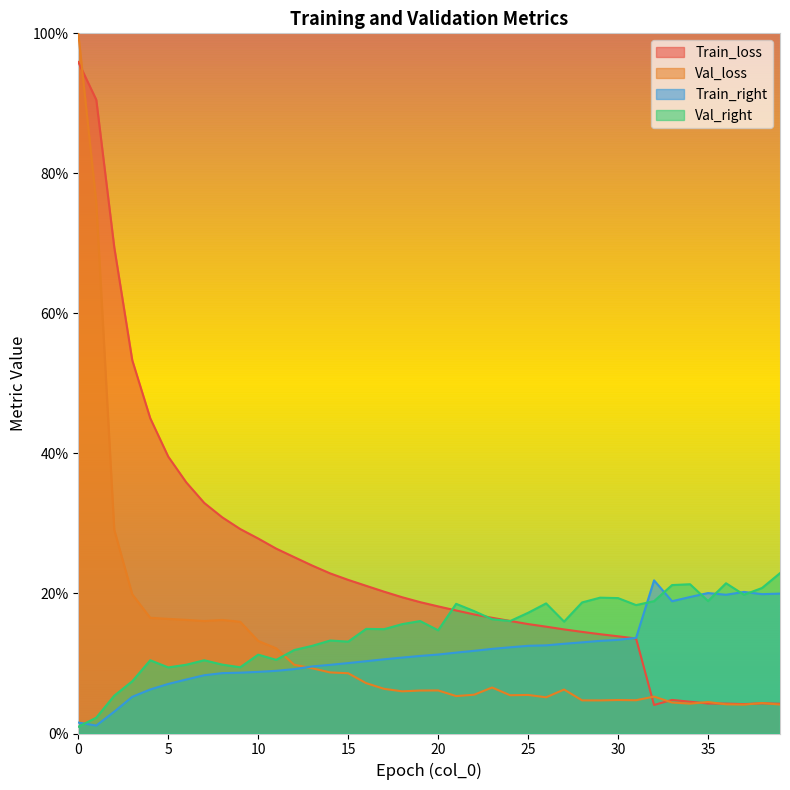

What is the sum of all Val_loss values?

510.0